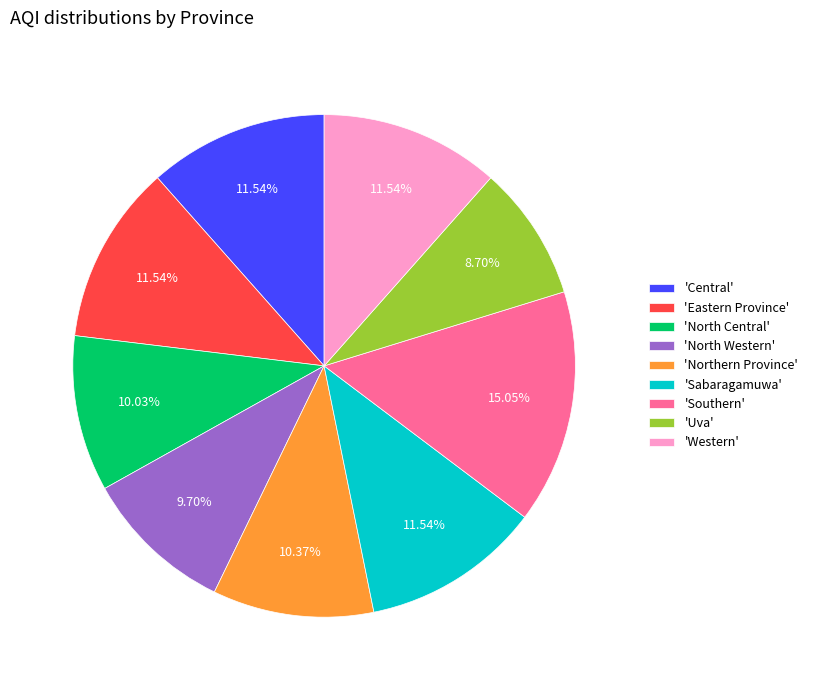

Is there any slice that represents more than half of the pie?

No